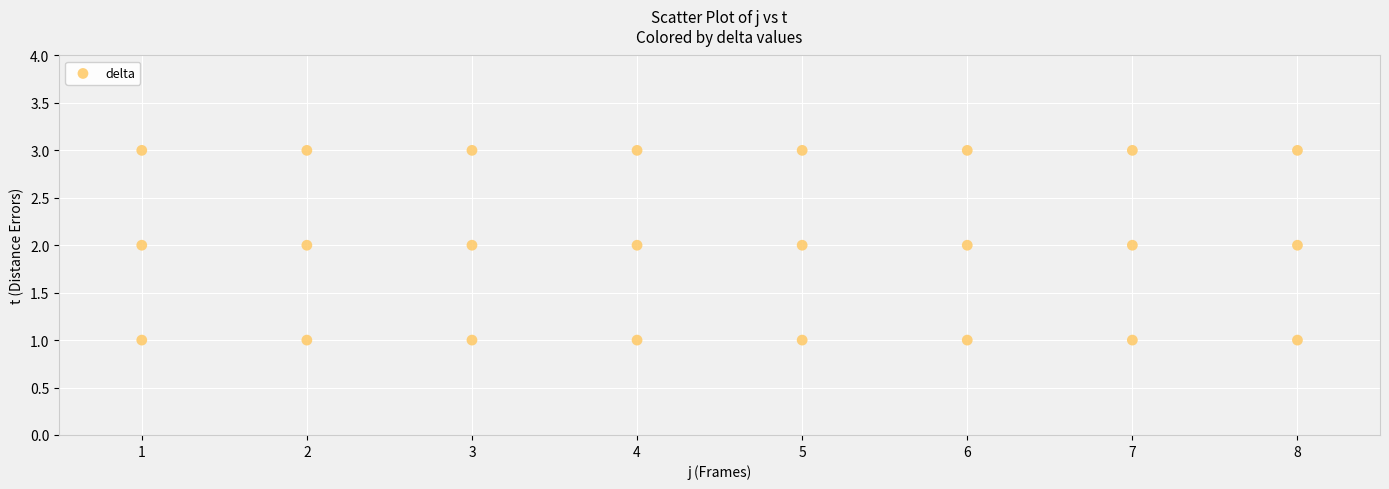

What is the range of X values (max minus min)?

7